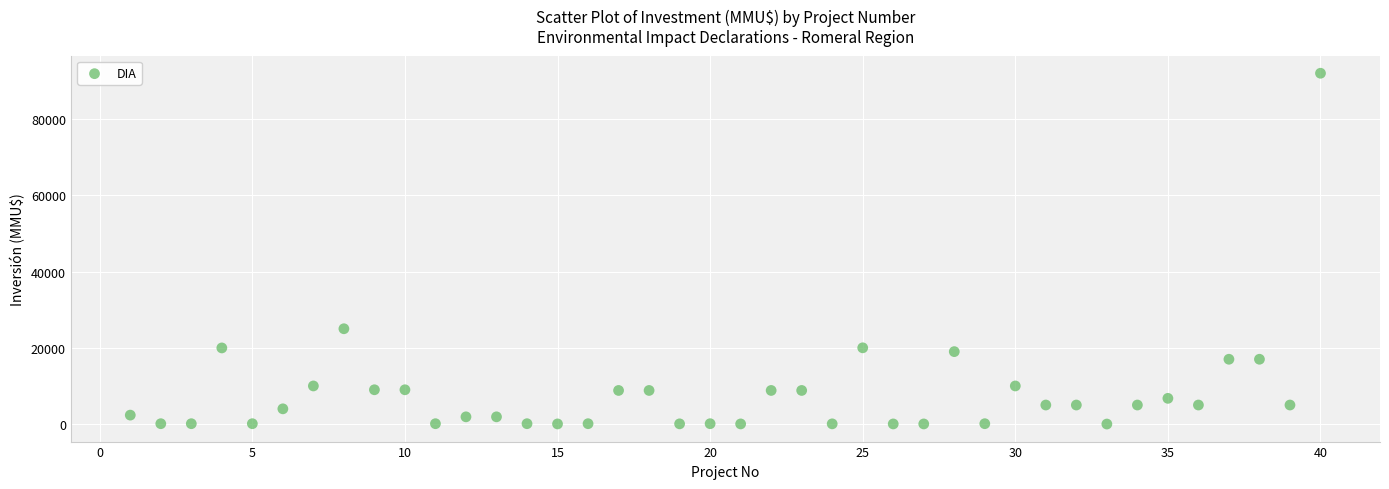

What Y value in the scatter plot is closest to 46005?

25000